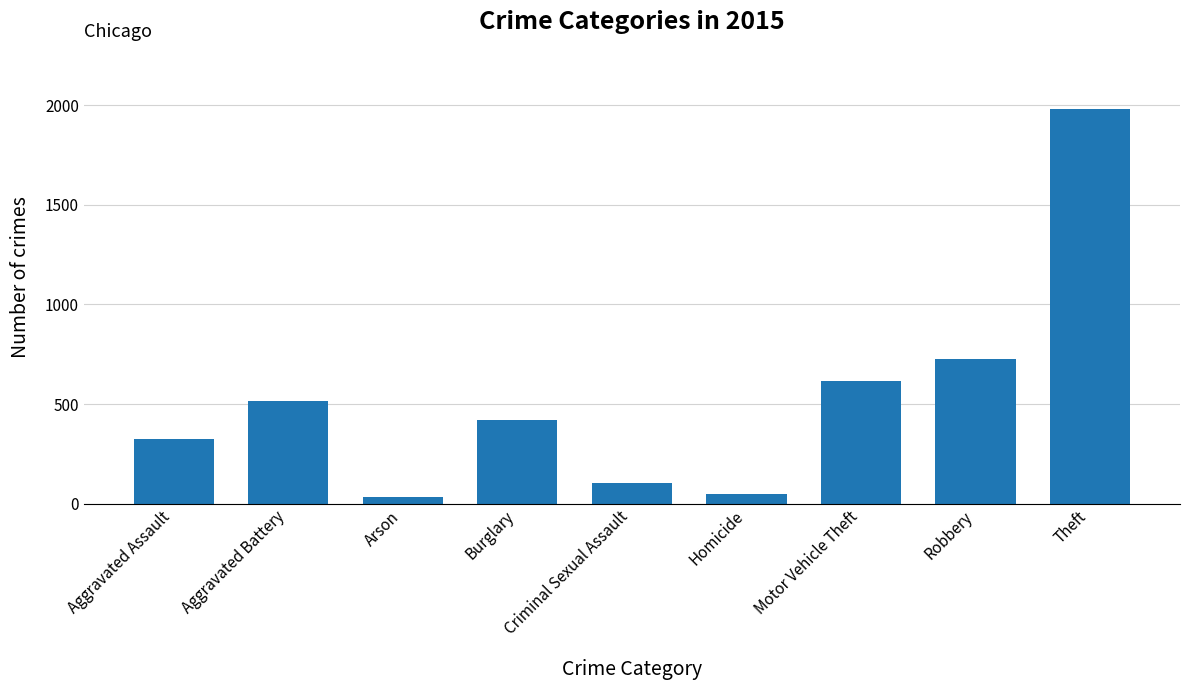

How many series are shown in this chart?

1